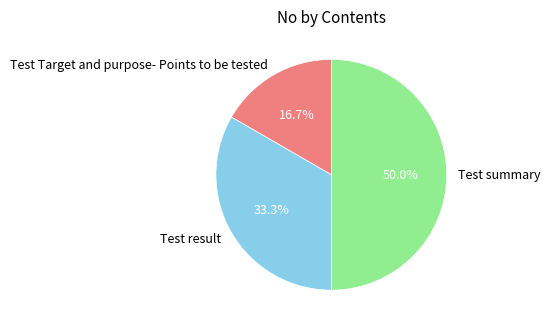

Do Test summary and Test Target and purpose- Points to be tested together represent more than half of the pie?

Yes